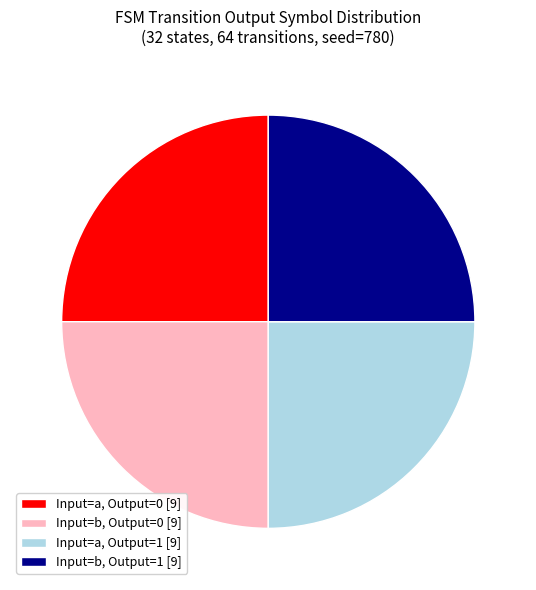

True or false: Input=a, Output=1 [9] accounts for 25% of the total.

True